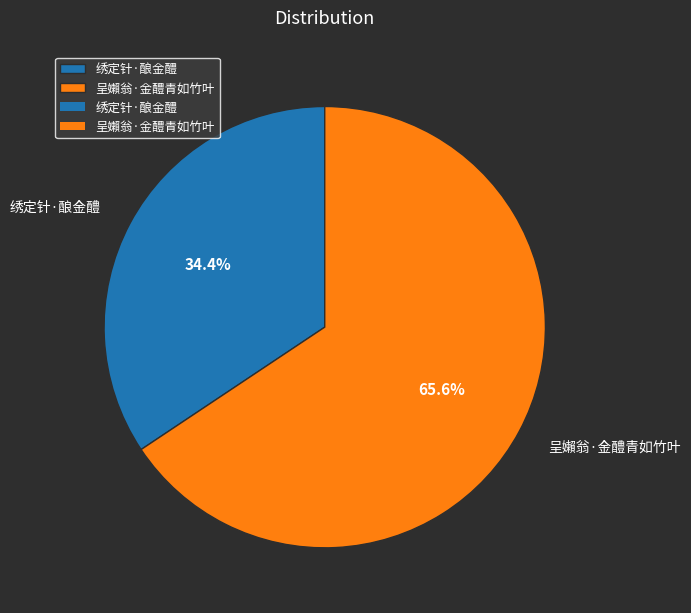

Between 绣定针·酿金醴 and 呈嬾翁·金醴青如竹叶, which is larger?

呈嬾翁·金醴青如竹叶